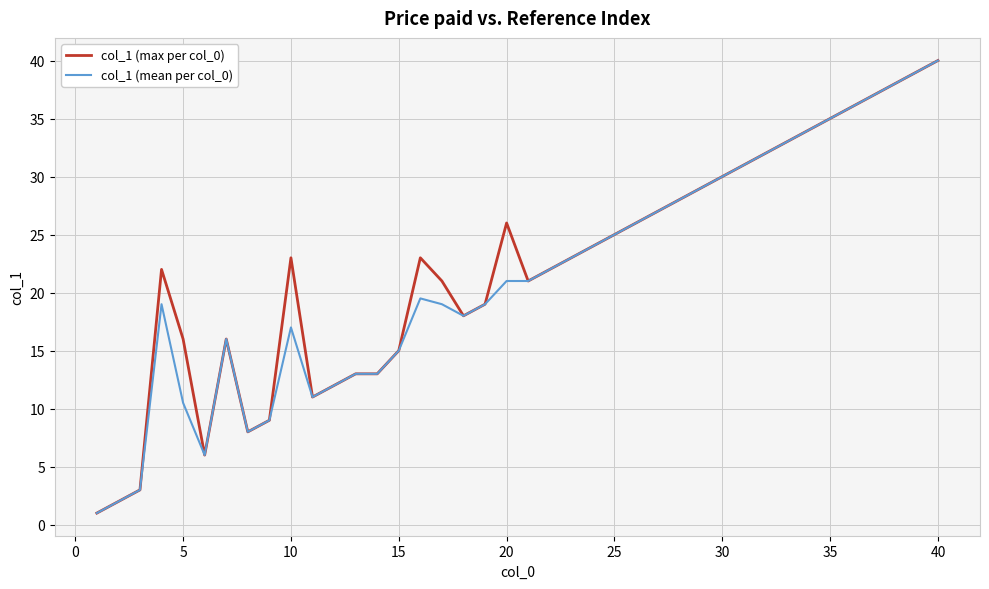

What is the greatest value displayed?

40.0